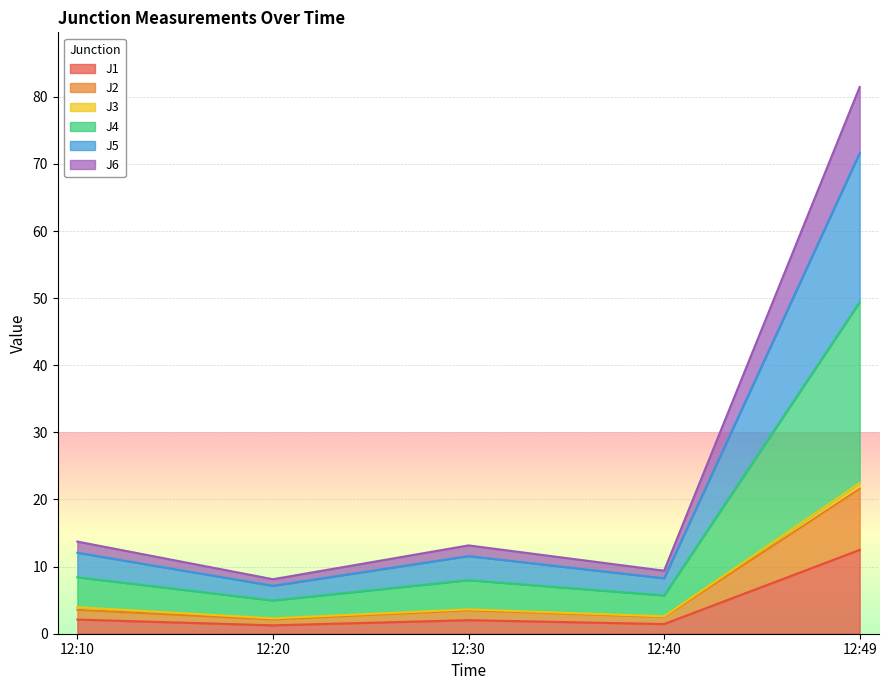

The J1 series shows 2.1 at 12:10. True or false?

True